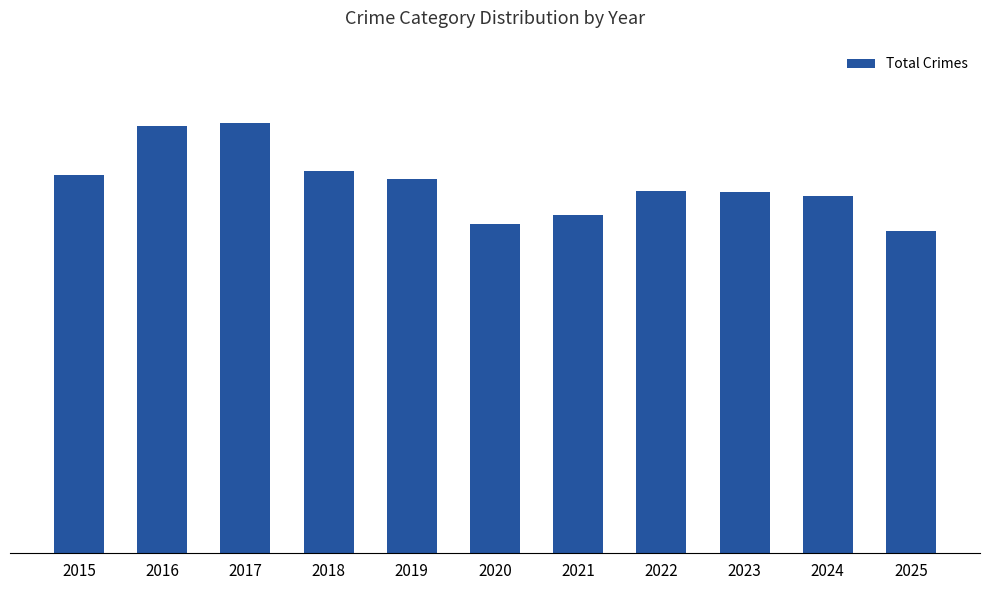

Does the chart contain any negative values?

No